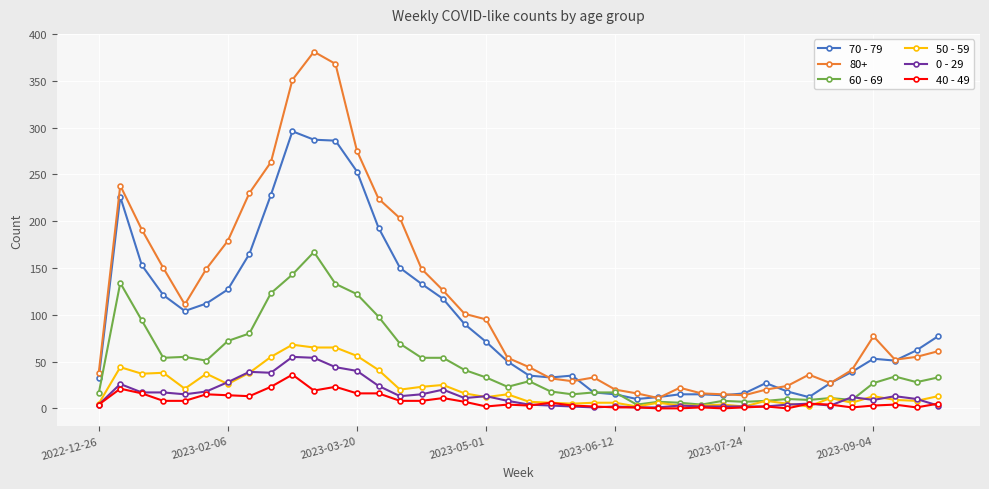

Which series has the largest total across all categories?

80+